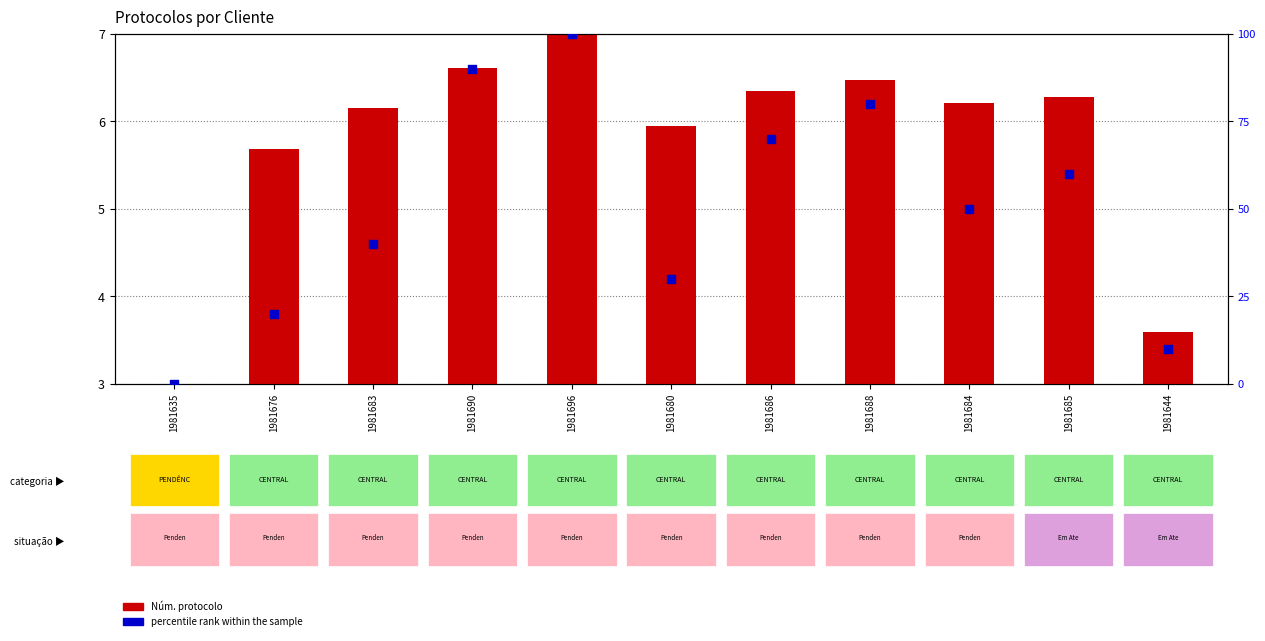

Which series reaches the maximum Y coordinate?

percentile rank within the sample